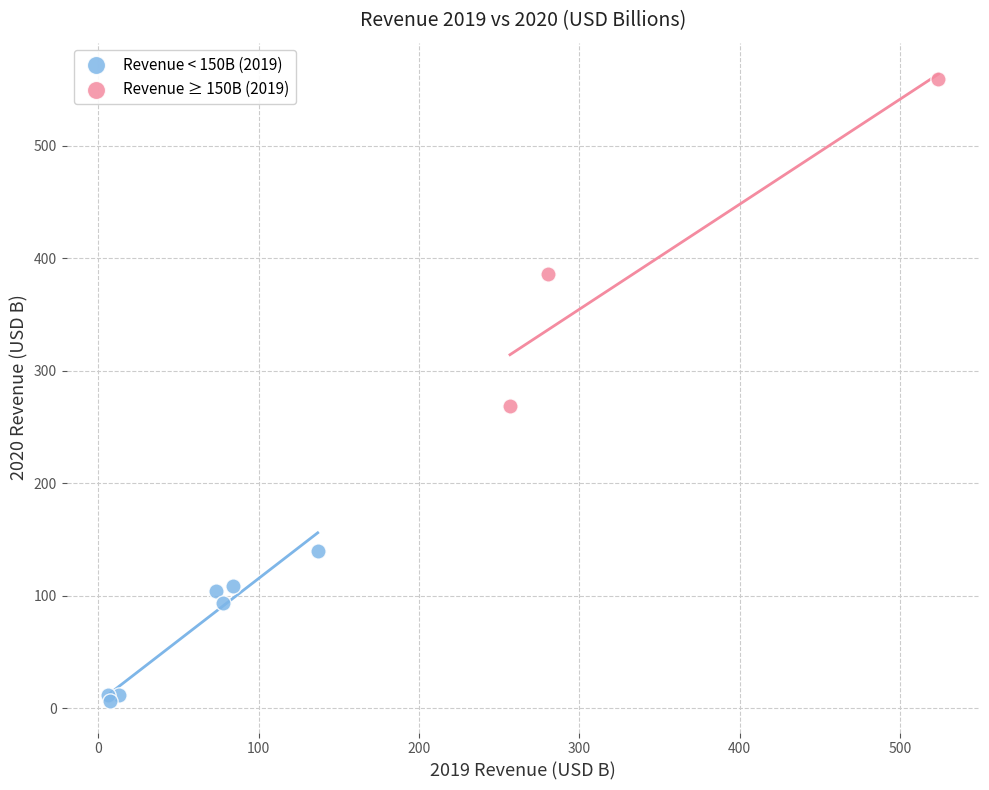

Which series reaches the minimum Y coordinate?

Revenue < 150B (2019)